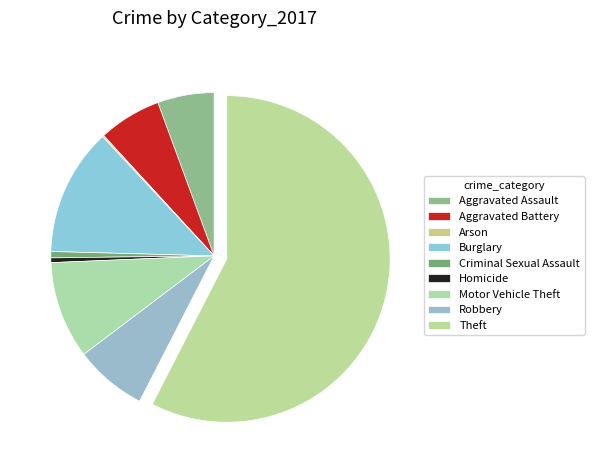

To the nearest percent, what is the average slice percentage?

11%